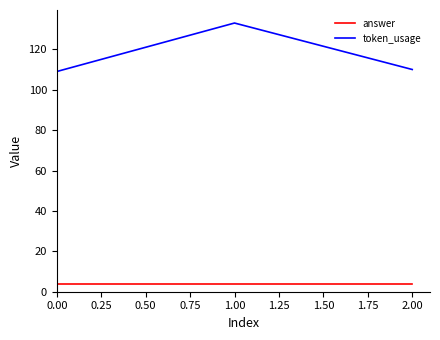

True or false: token_usage has a value of 109 at 0.00.

True